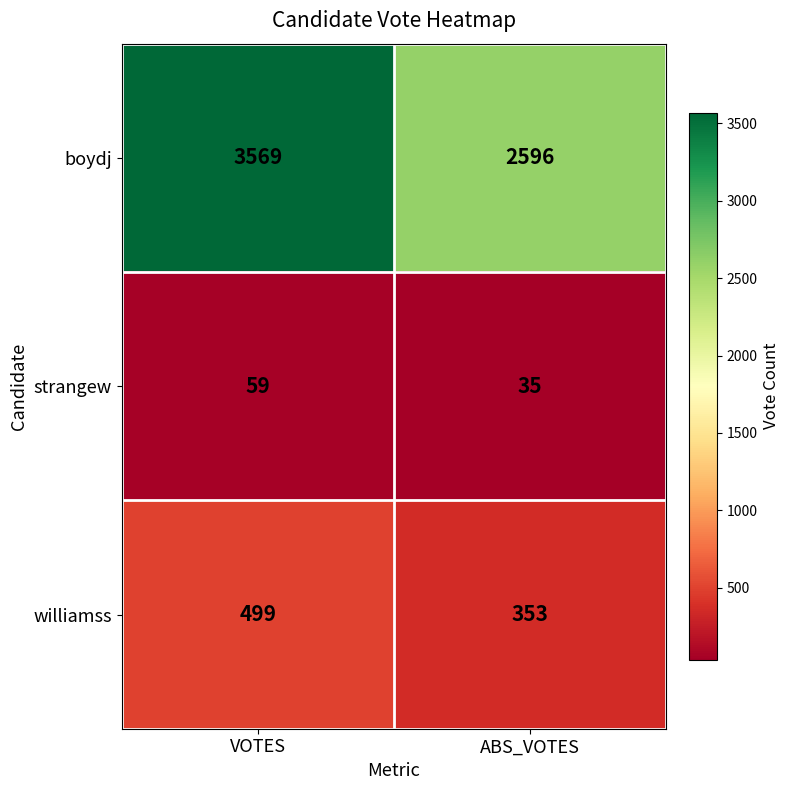

Is it true that boydj equals 2596 at ABS_VOTES?

True